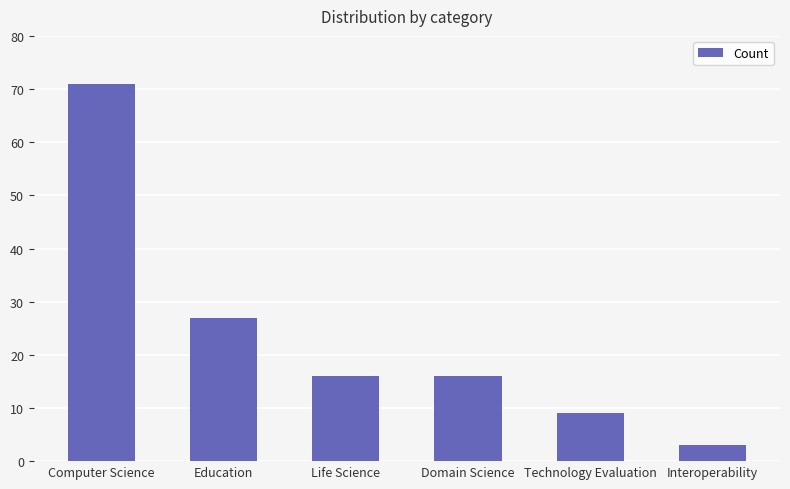

What position from the right is Domain Science?

3